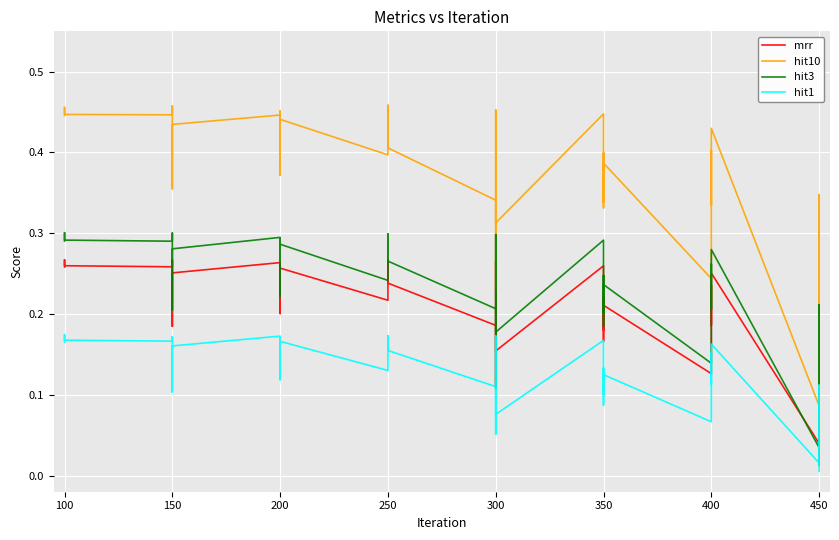

The value of hit3 at 150 is 0.1. True or false?

False